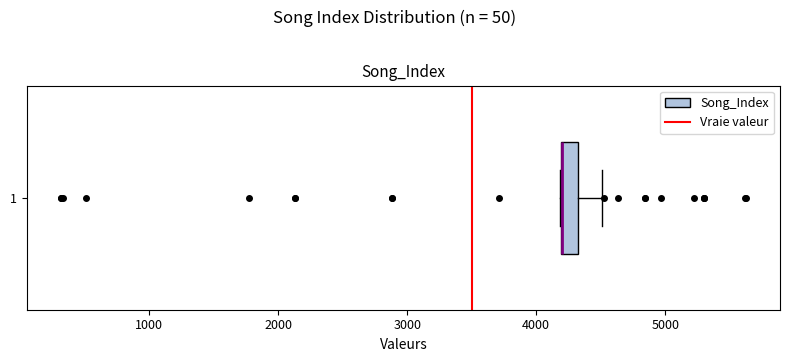

Where is the left edge of the box at y = 1 on the x-axis? The values are not printed on the chart, so give them approximately, as read against the axis.

4200